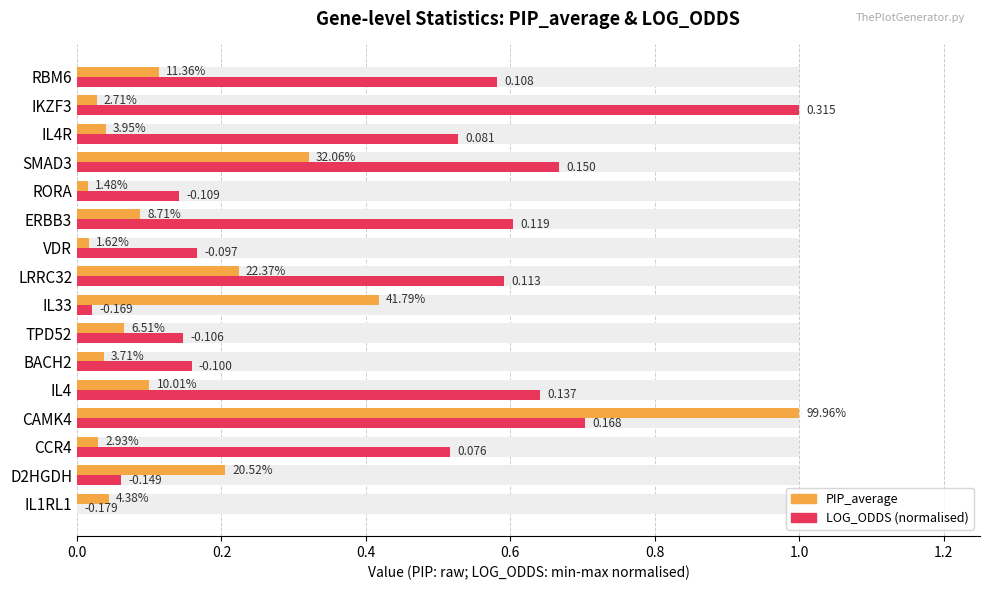

Rank the series by their average value, from highest to lowest.

LOG_ODDS (normalised), PIP_average